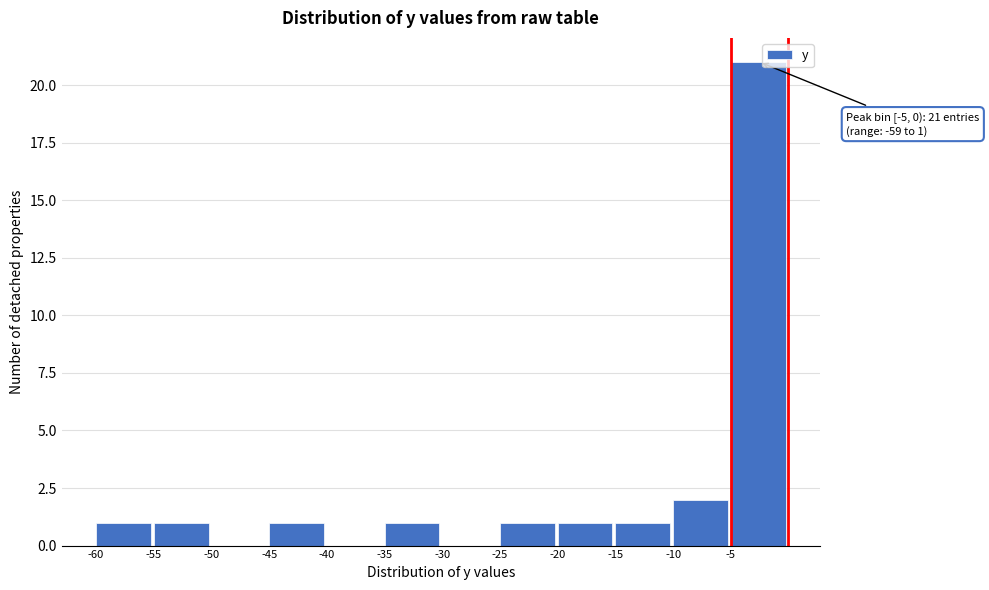

Over which range of the x-axis is the bar tallest?

-5 to 0